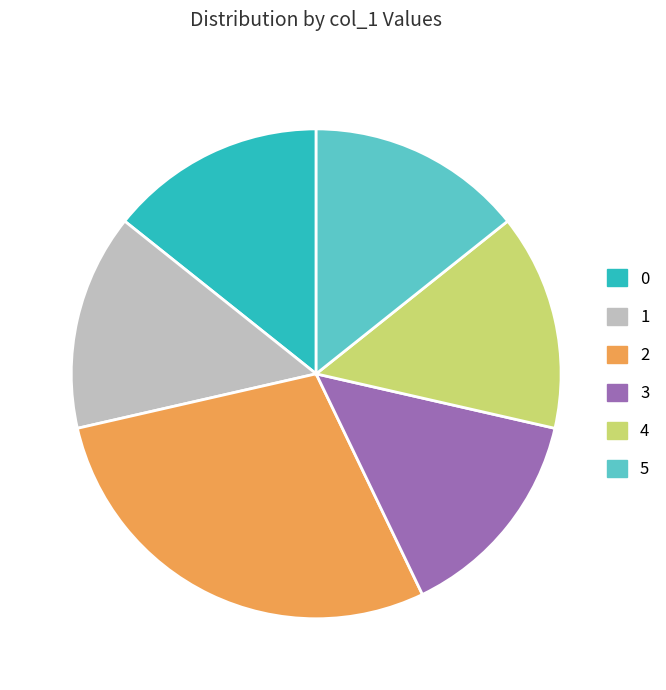

Does 0 account for over 50% of the chart?

No